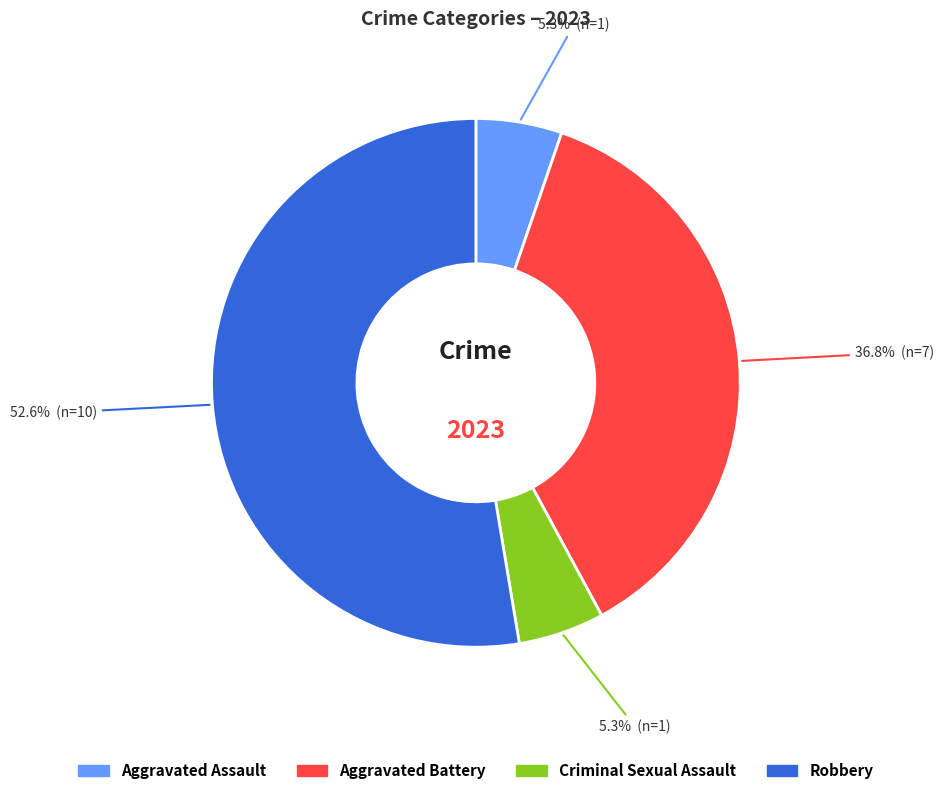

Count the number of slices in the pie.

4